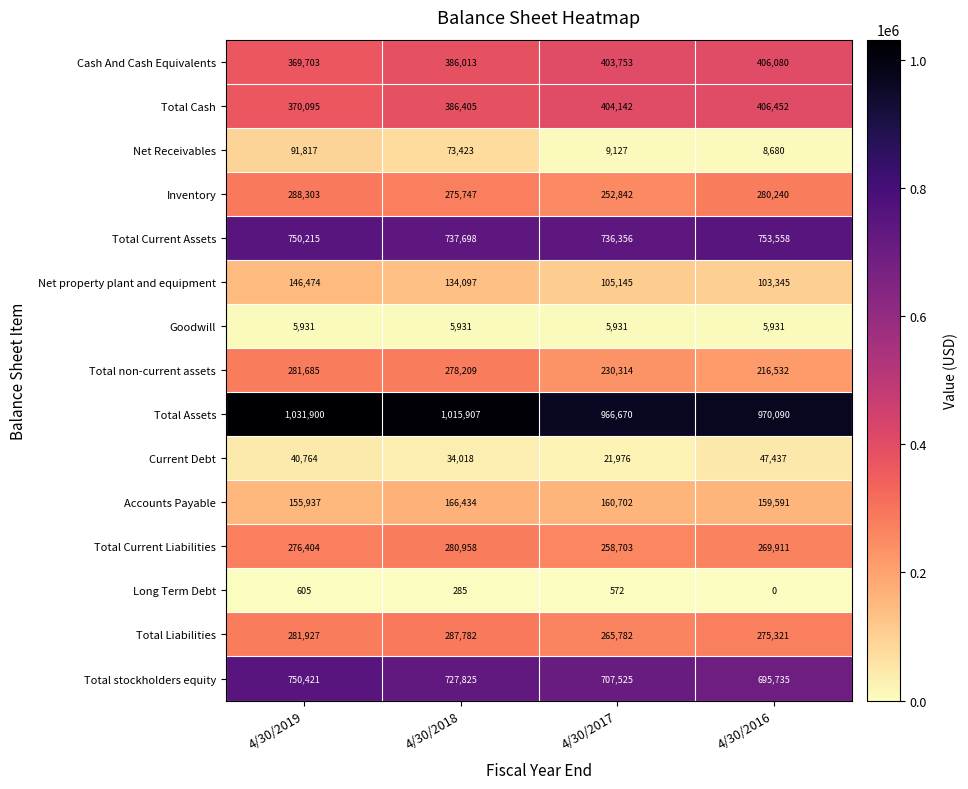

Is it true that Goodwill equals 3543 at 4/30/2016?

False